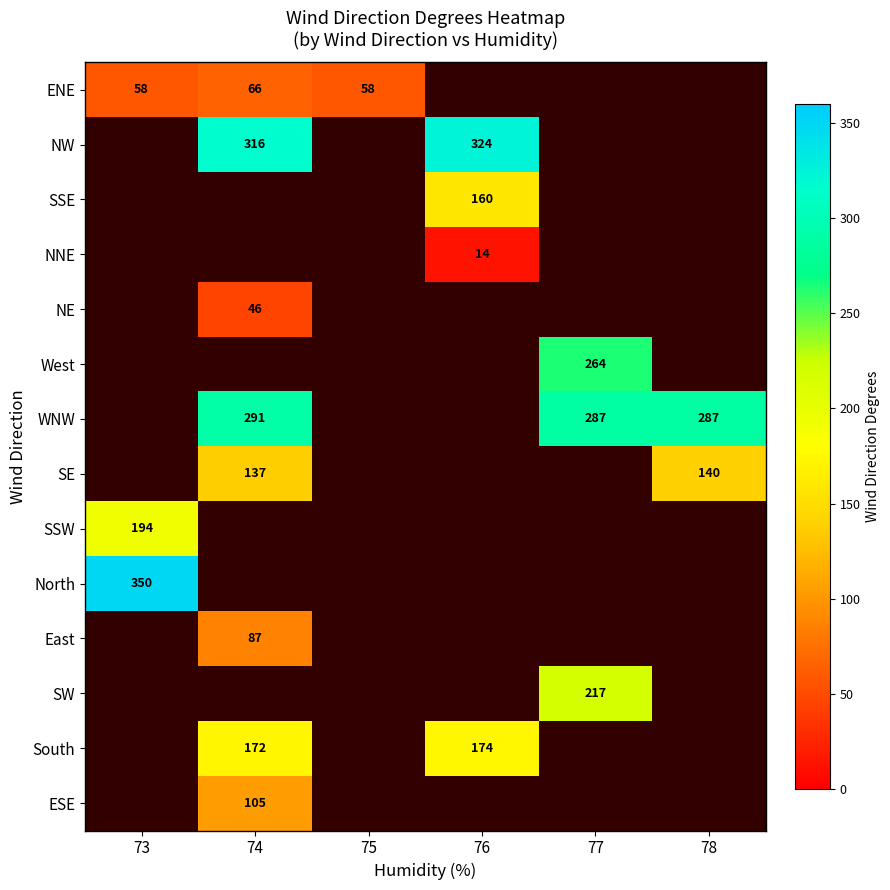

The South series shows 95.4 at 76. True or false?

False